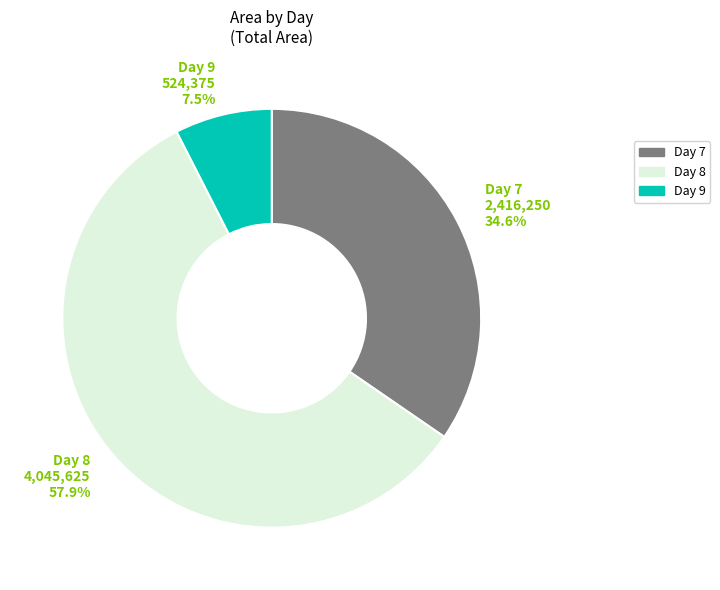

Is there a majority slice in this chart?

Yes